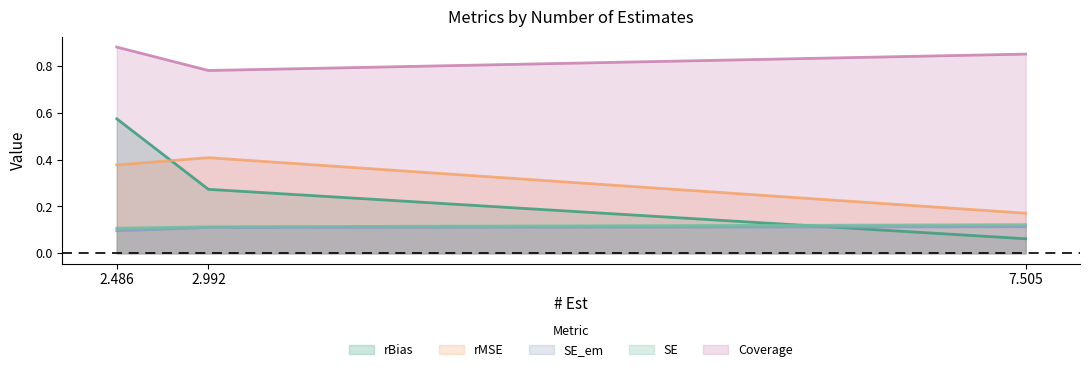

True or false: rMSE has a value of 0.2 at 7.505.

True